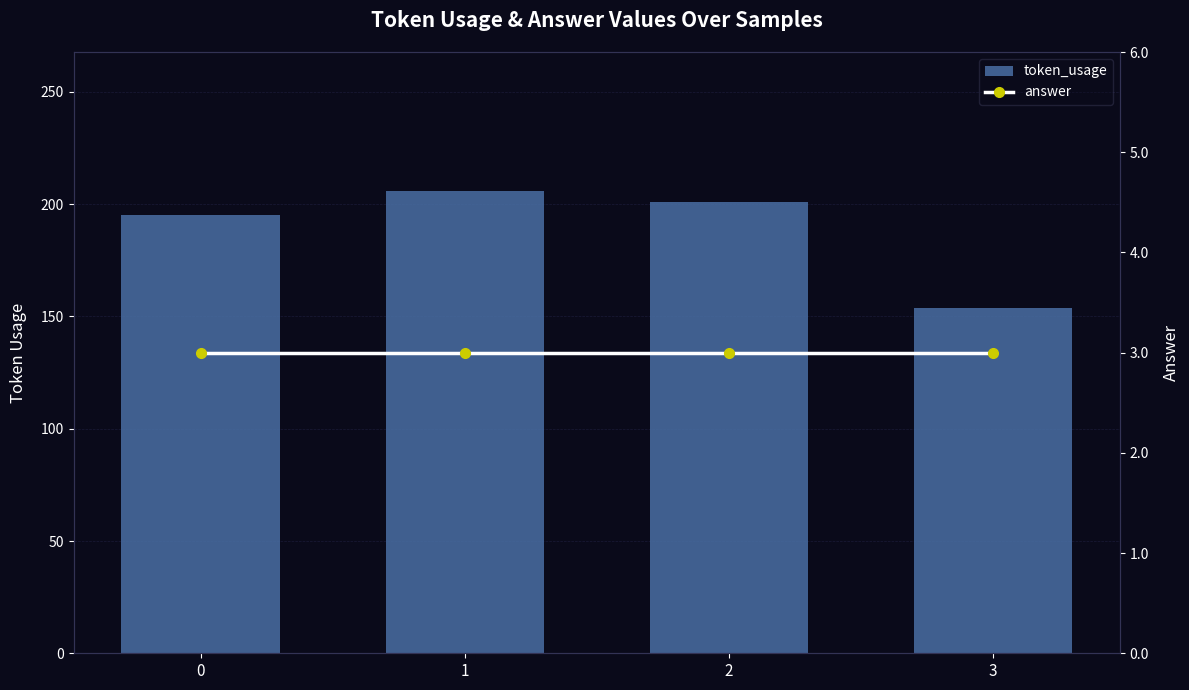

At which label does token_usage reach its peak?

1